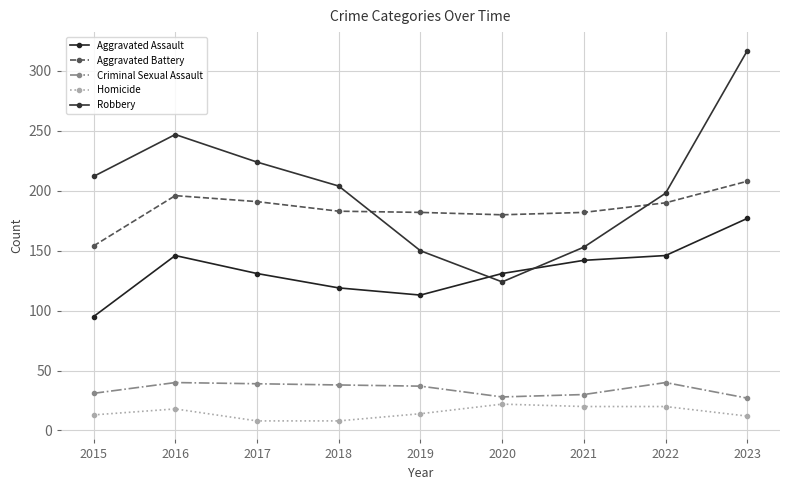

Where is the first local maximum for Robbery?

2016